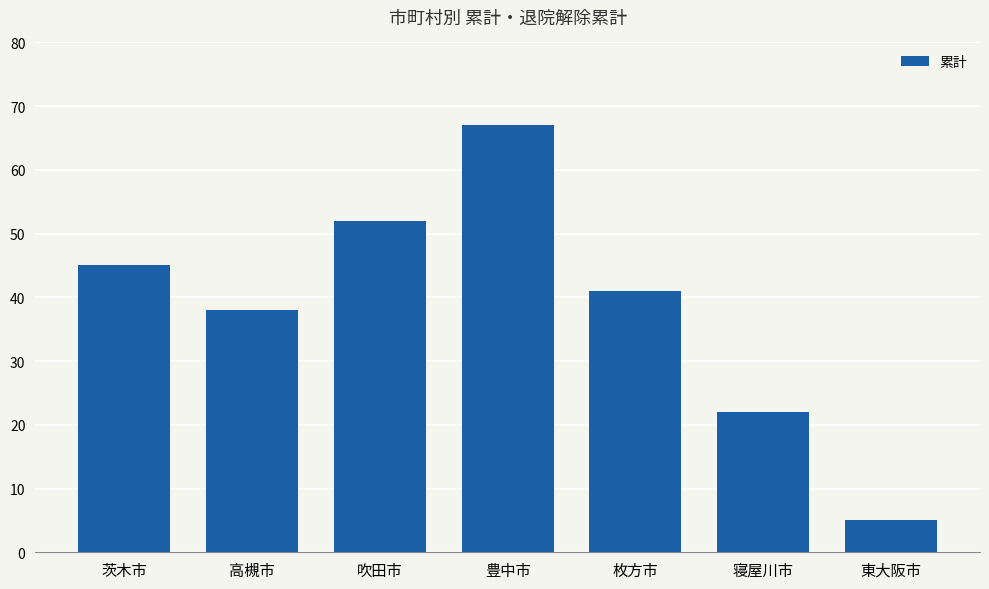

How many values are between 22 and 52?

5